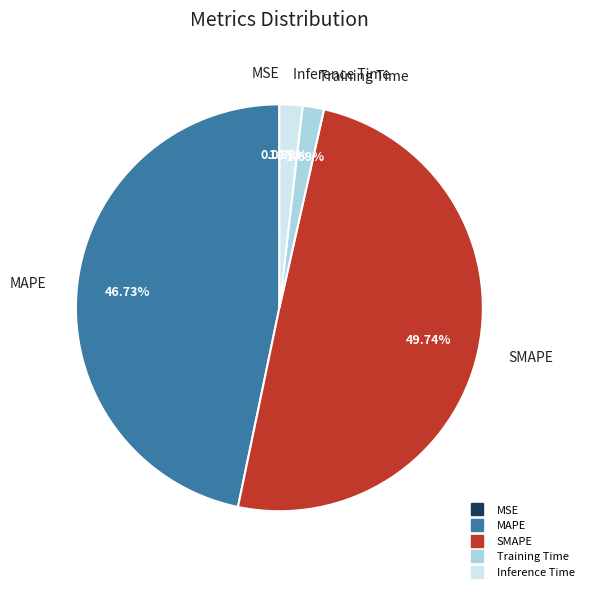

Does MAPE account for over 50% of the chart?

No